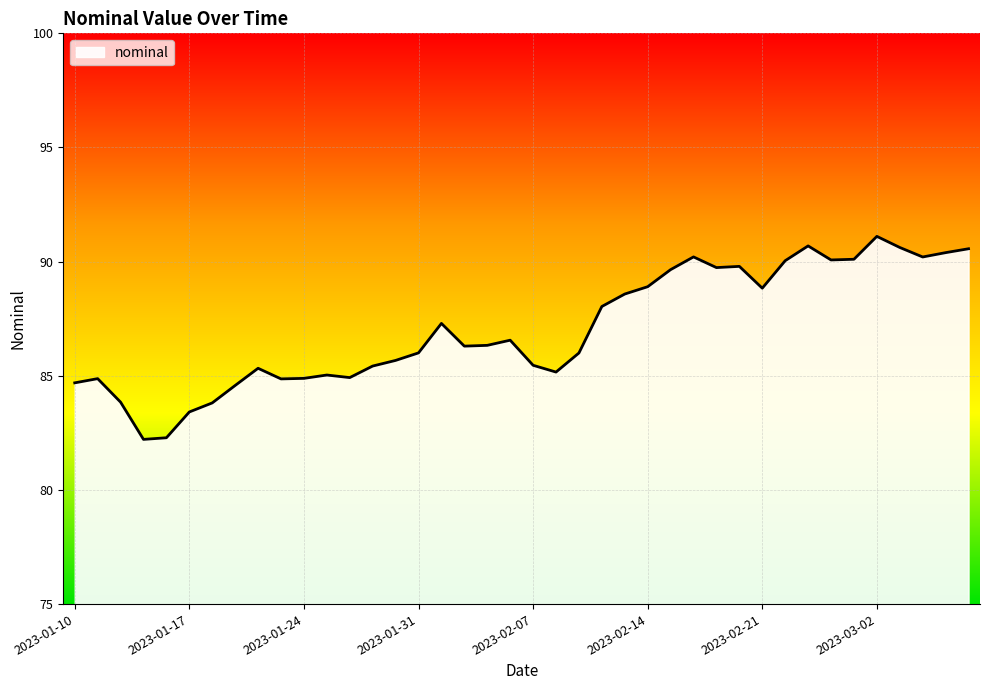

What is the difference between the maximum and minimum values?

8.9